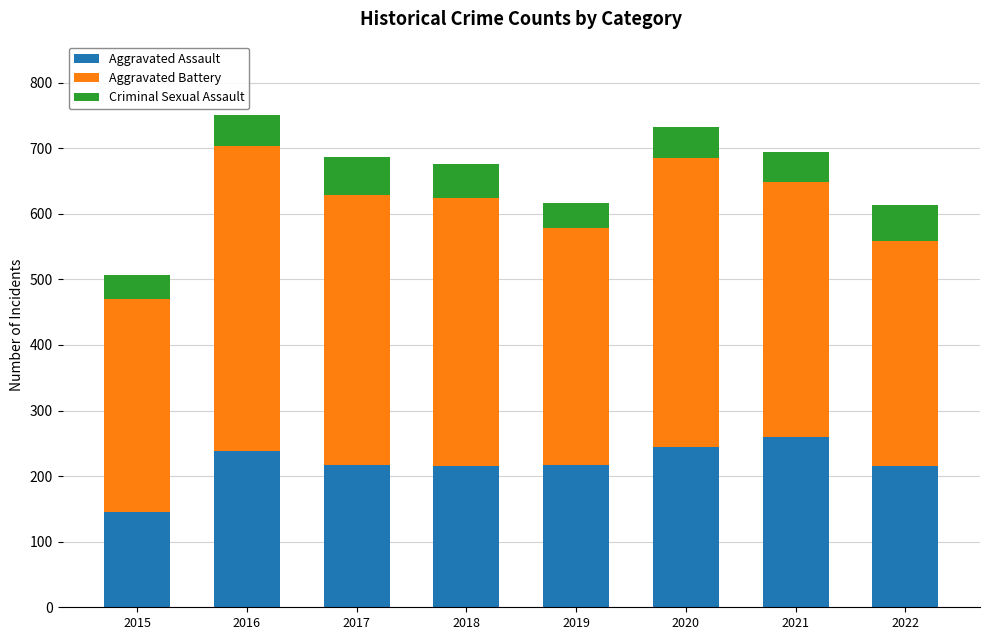

What is the sum of all Aggravated Assault values?

1754